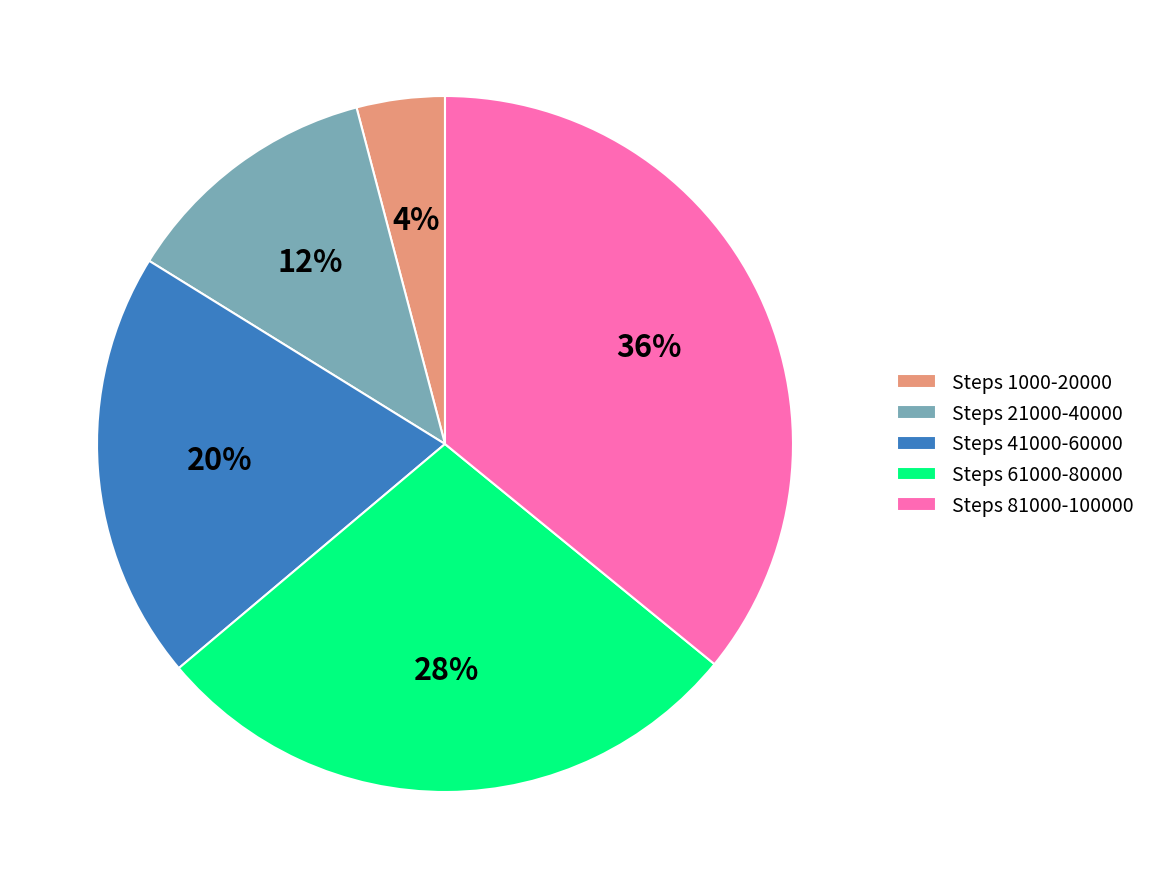

To the nearest percent, what is the difference between the largest and smallest slice percentages?

32%